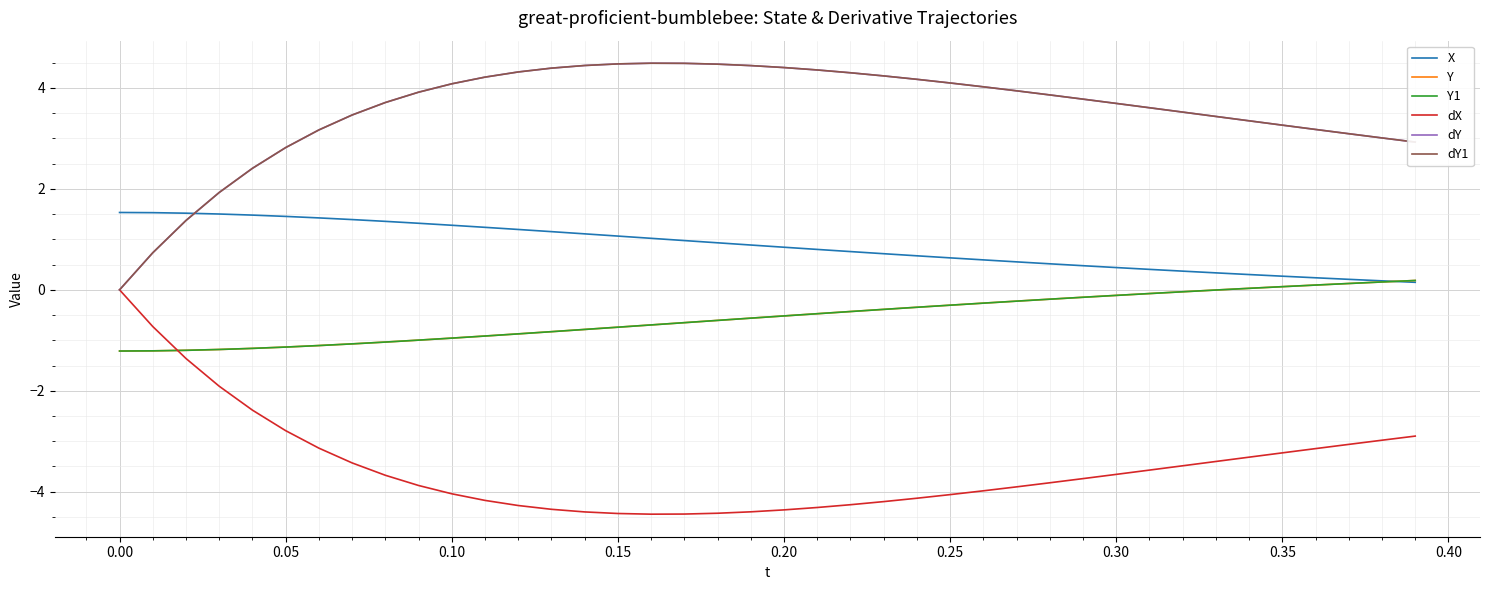

What is the maximum value shown in the chart?

4.5